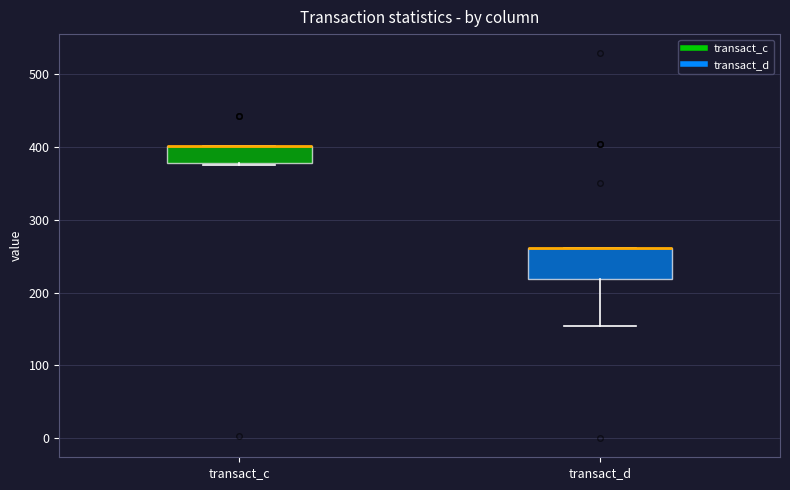

Where is the lower edge of the box for transact_d on the y-axis? The values are not printed on the chart, so give them approximately, as read against the axis.

220